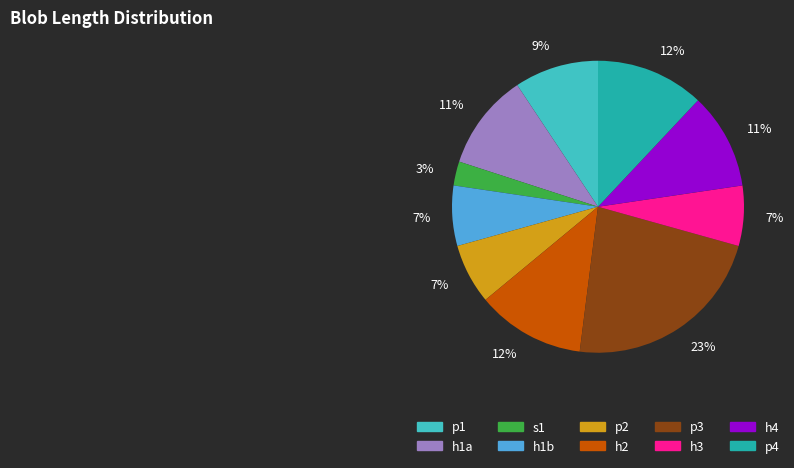

Which has a higher value, p1 or h1b?

p1